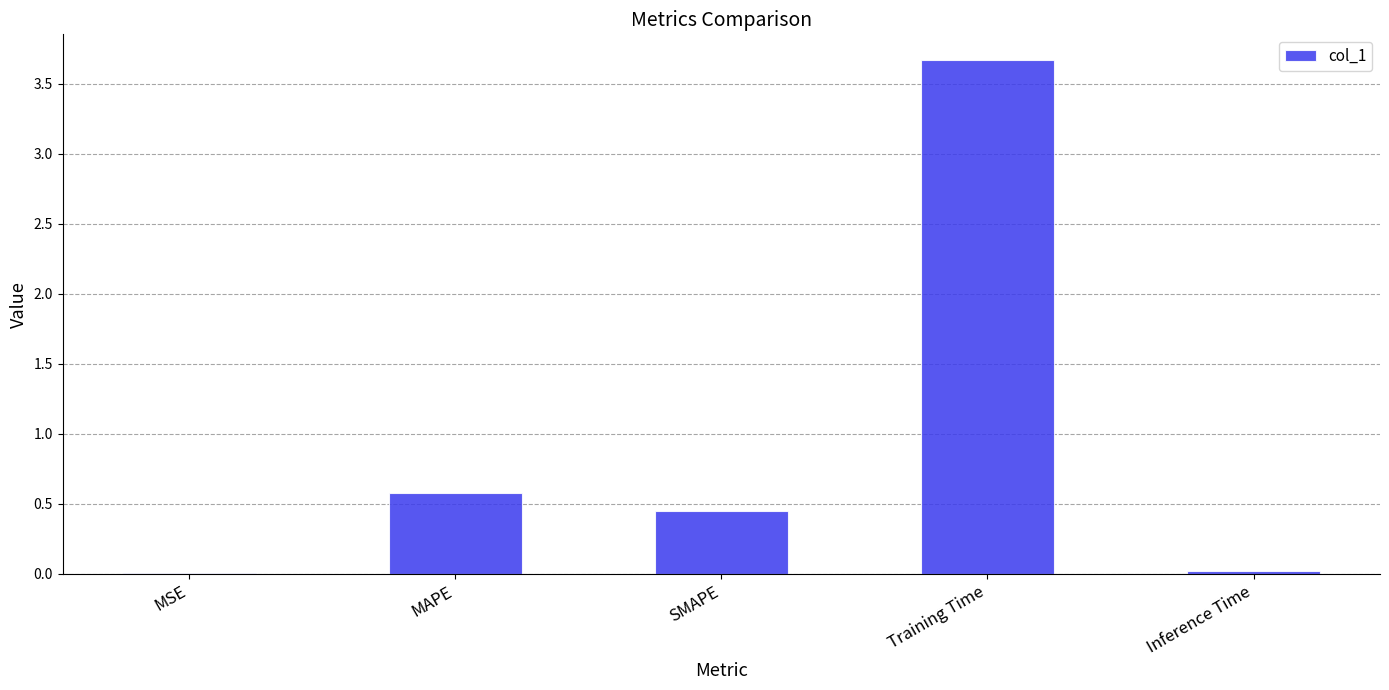

Where is the data nearest to the value 1?

MAPE